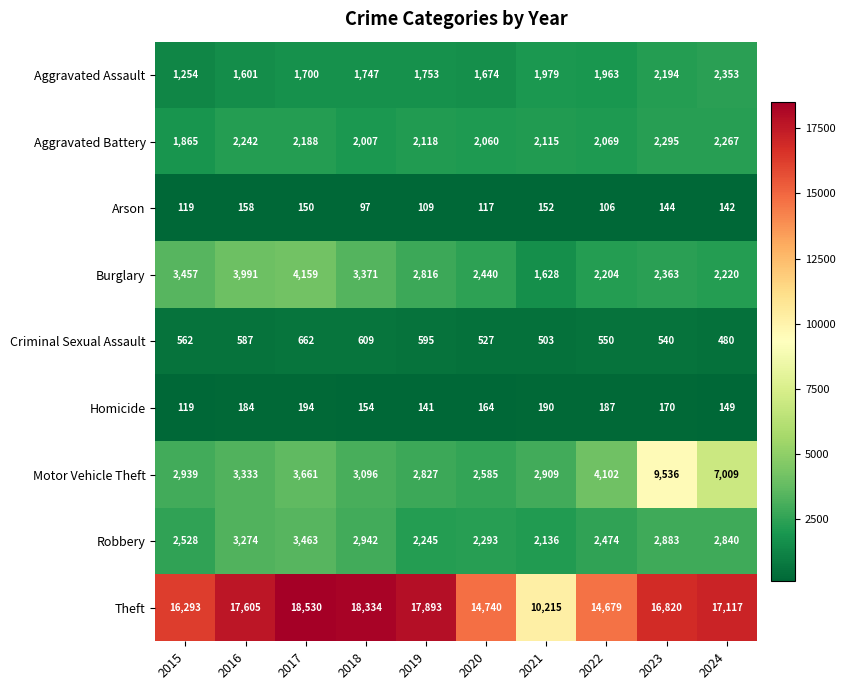

The value of Theft at 2018 is 23977. True or false?

False